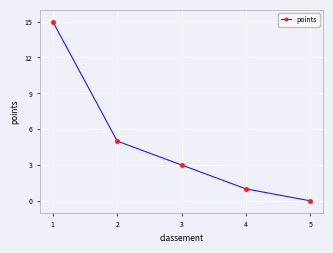

How many lines are shown in the chart?

1